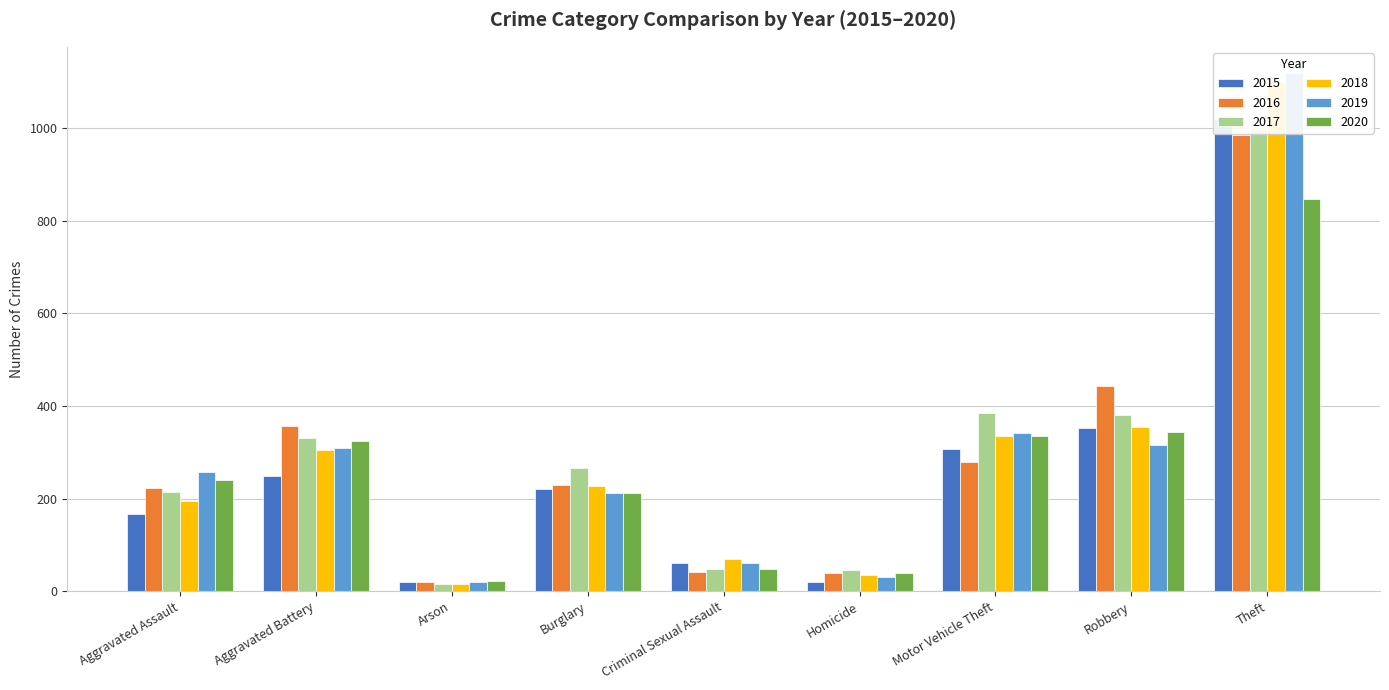

How many groups of bars are there?

9